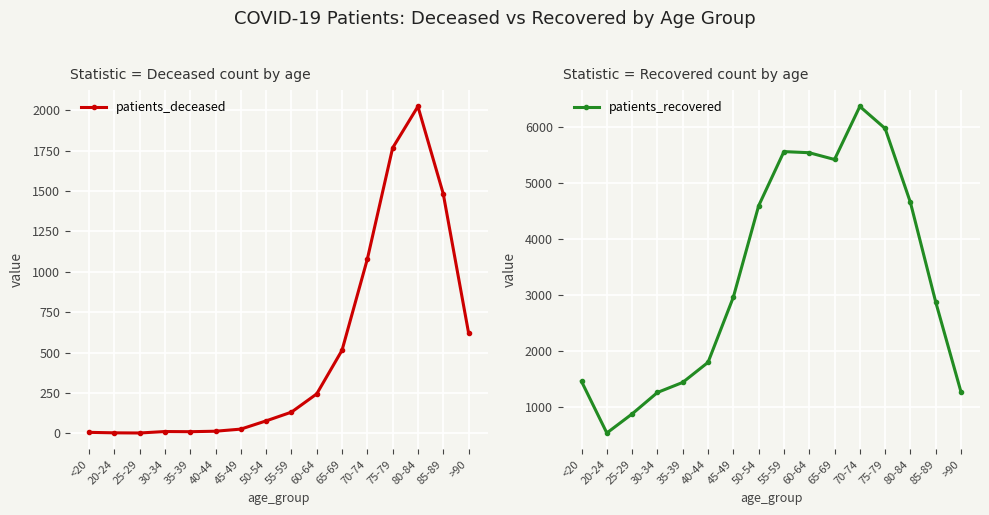

True or false: patients_recovered and patients_deceased intersect in this chart.

False